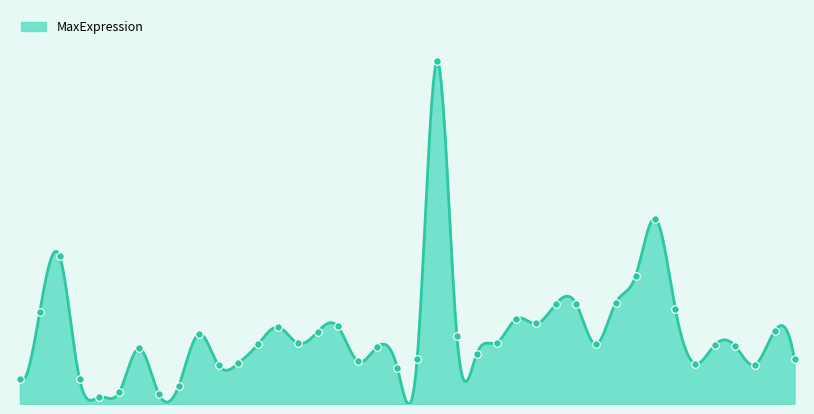

What is the change in value from Emcn to Calcrl?

-221.0